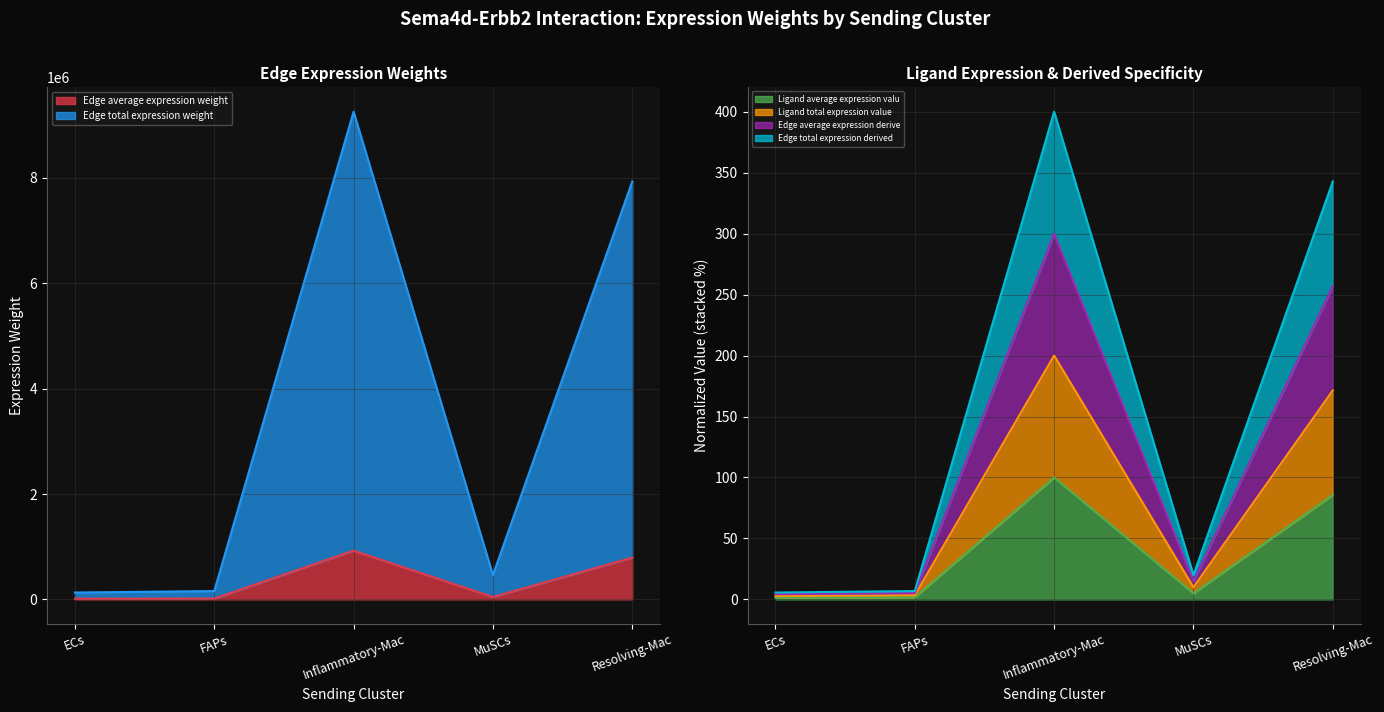

True or false: Ligand average expression value and Edge average expression derived specificity cross at least once.

False